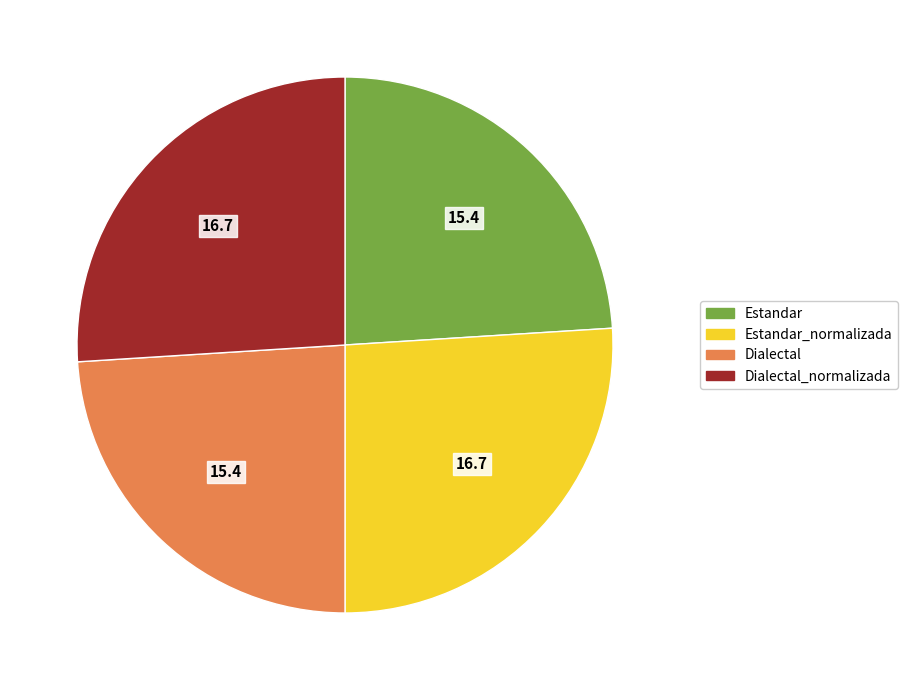

Is there a majority slice in this chart?

No